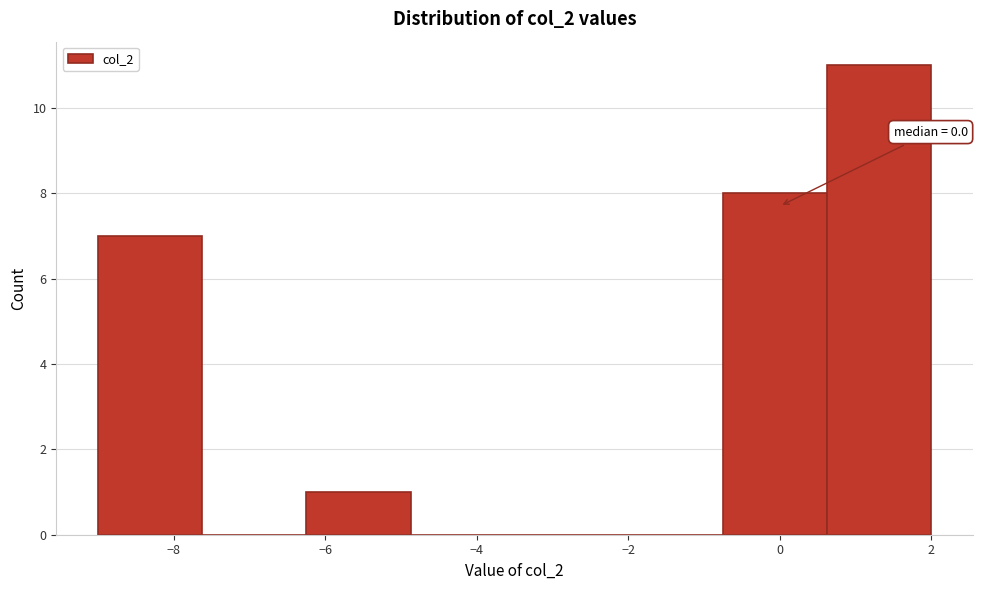

Which range on the x-axis has the tallest bar?

0.6 to 2.0